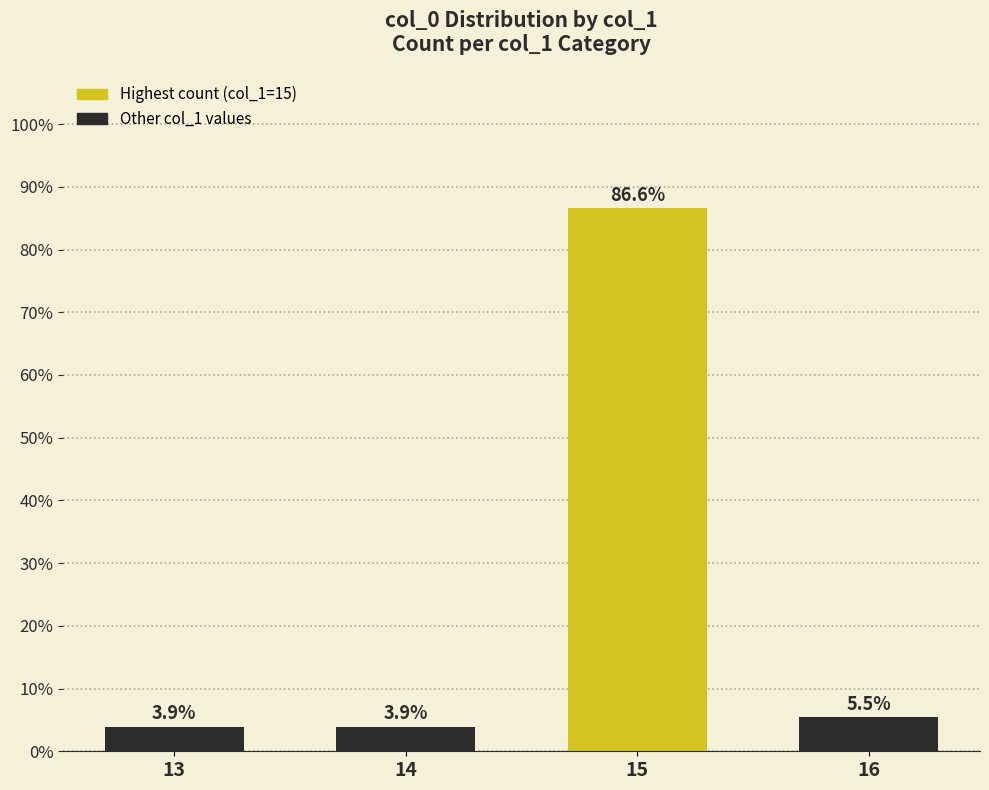

Reading left to right, what are all the values shown in this chart?

3.9	3.9	86.6	5.5